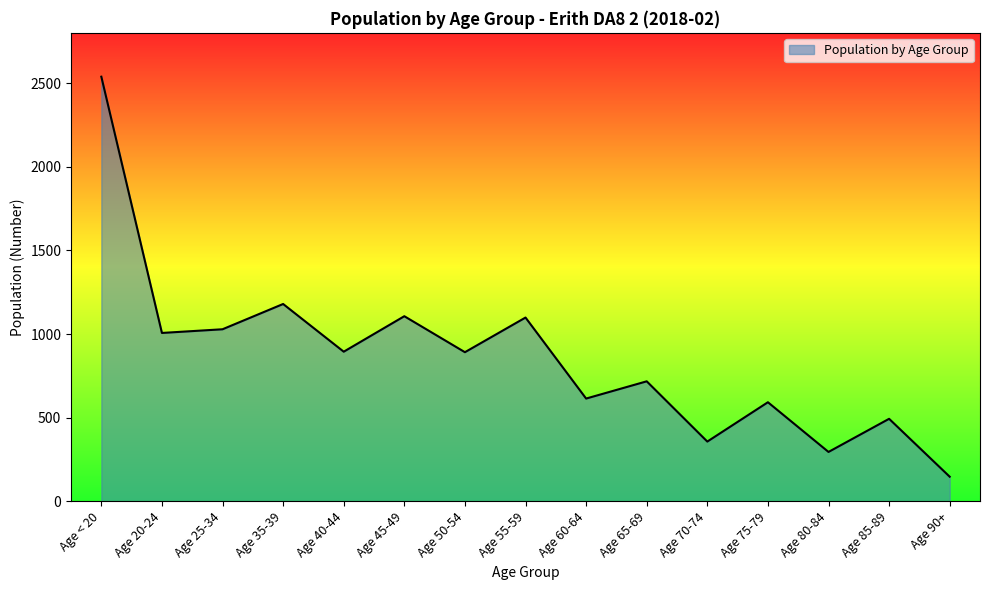

At which label is the value closest to 1343?

Age 35-39